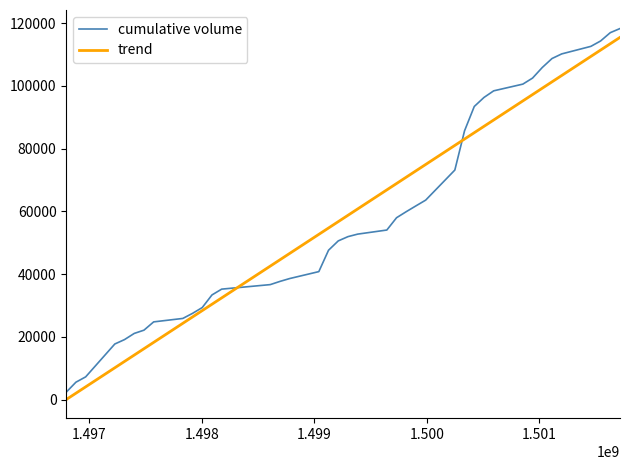

How many categories are shown in the chart?

40